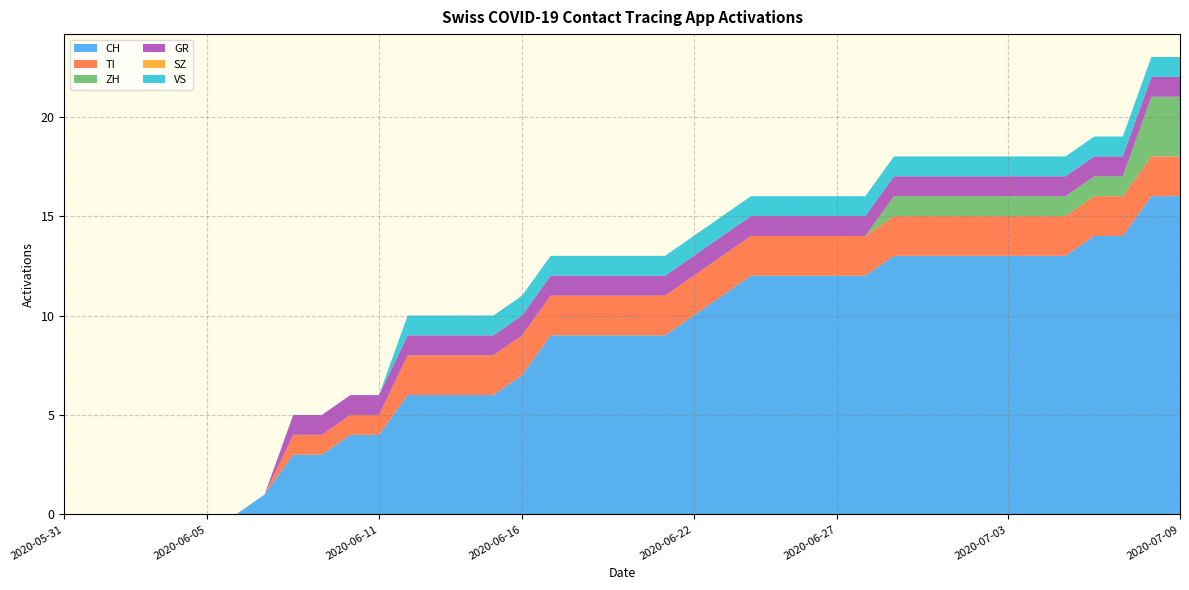

Reading left to right, what are all the values shown in this chart?

CH: 0	0	0	0	0	0	0	1	3	3	4	4	6	6	6	6	7	9	9	9	9	9	10	11	12	12	12	12	12	13	13	13	13	13	13	13	14	14	16	16
TI: 0	0	0	0	0	0	0	0	1	1	1	1	2	2	2	2	2	2	2	2	2	2	2	2	2	2	2	2	2	2	2	2	2	2	2	2	2	2	2	2
ZH: 0	0	0	0	0	0	0	0	0	0	0	0	0	0	0	0	0	0	0	0	0	0	0	0	0	0	0	0	0	1	1	1	1	1	1	1	1	1	3	3
GR: 0	0	0	0	0	0	0	0	1	1	1	1	1	1	1	1	1	1	1	1	1	1	1	1	1	1	1	1	1	1	1	1	1	1	1	1	1	1	1	1
SZ: 0	0	0	0	0	0	0	0	0	0	0	0	0	0	0	0	0	0	0	0	0	0	0	0	0	0	0	0	0	0	0	0	0	0	0	0	0	0	0	0
VS: 0	0	0	0	0	0	0	0	0	0	0	0	1	1	1	1	1	1	1	1	1	1	1	1	1	1	1	1	1	1	1	1	1	1	1	1	1	1	1	1